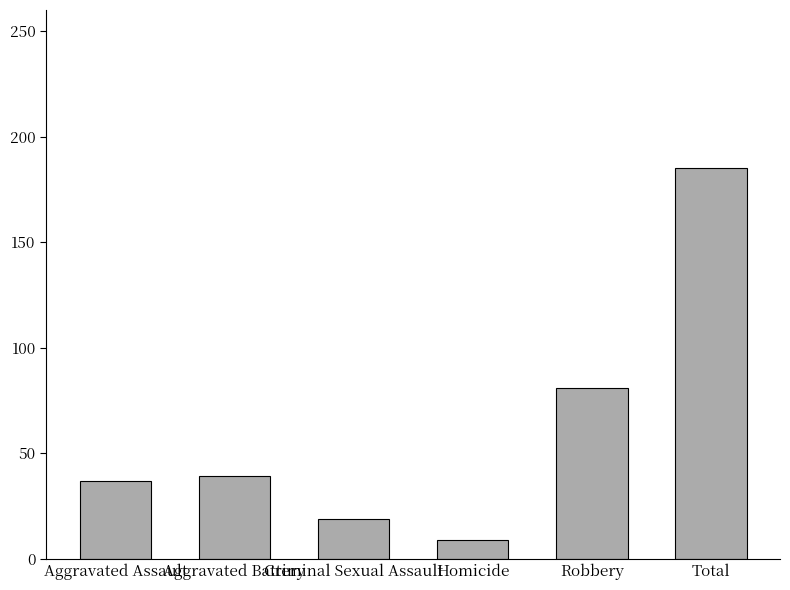

Which label corresponds to the largest value in the chart?

Total